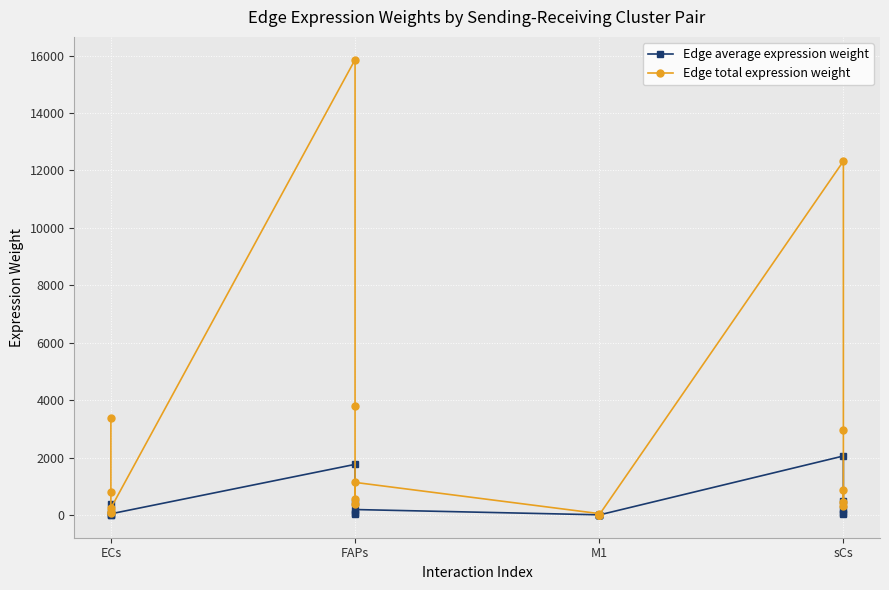

The value of Edge average expression weight at ECs is 40.1. True or false?

True